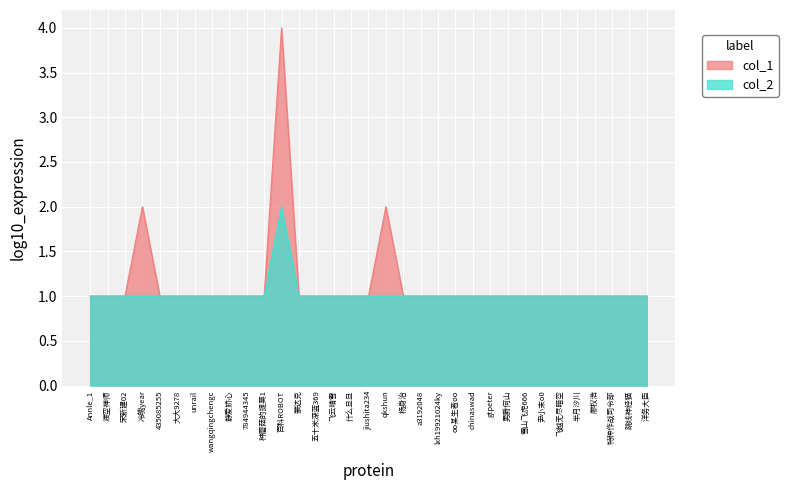

What position from the right is 大大9278?

28